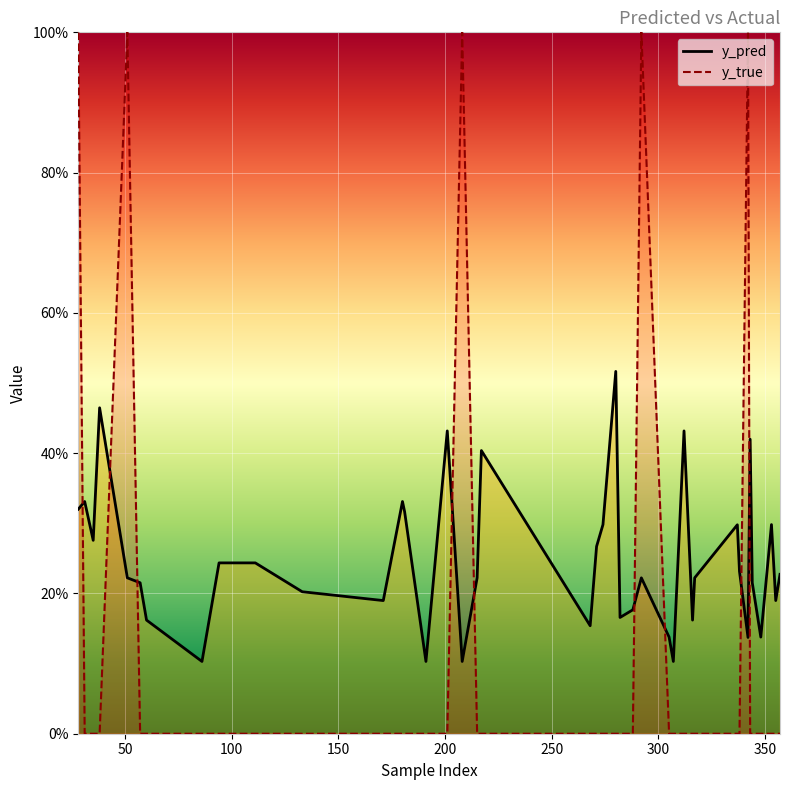

Which series changed the most between 28 and 208?

y_pred